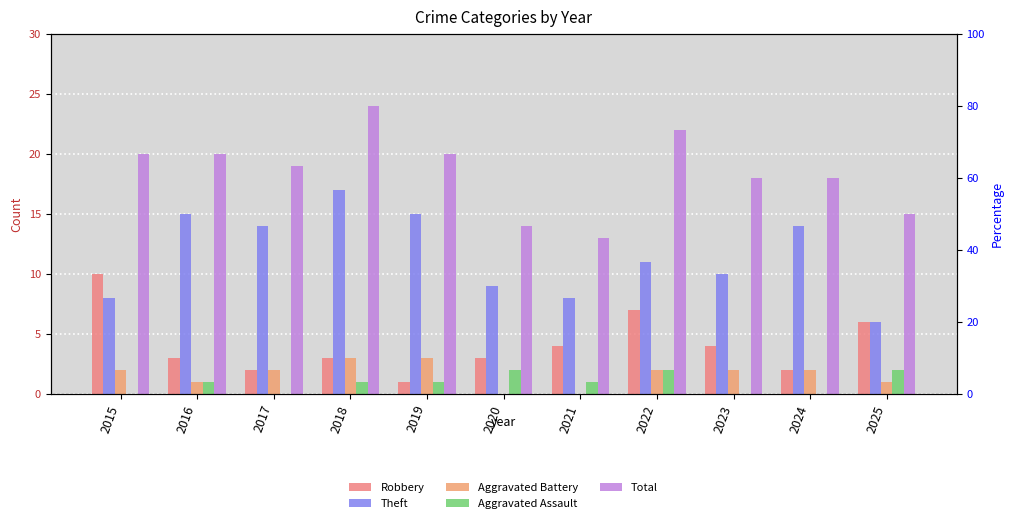

How many bars are there in total?

55